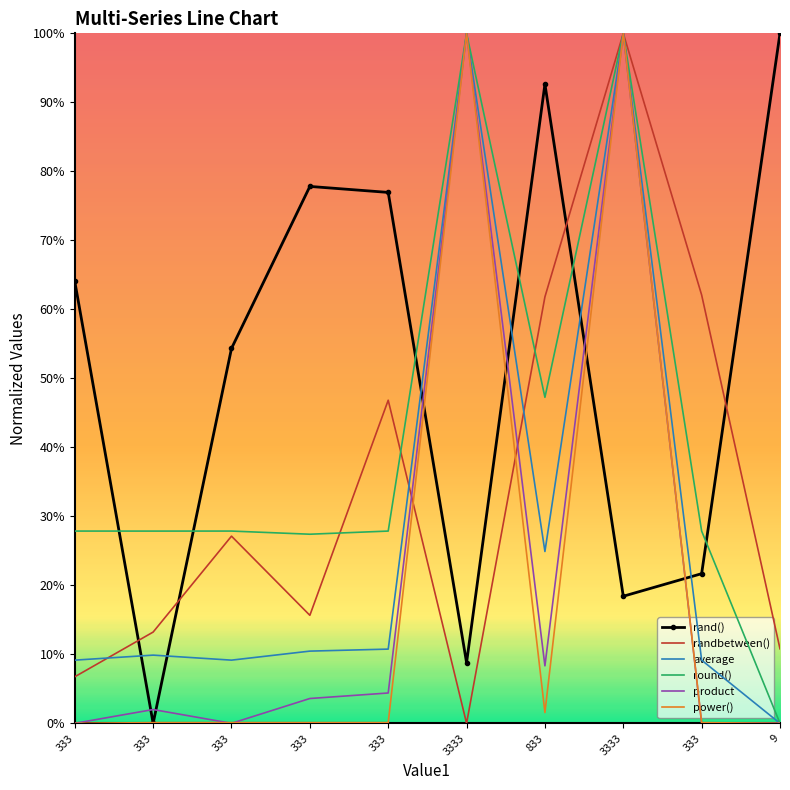

What are all the series names shown in the legend?

rand(), randbetween(), average, round(), product, power()